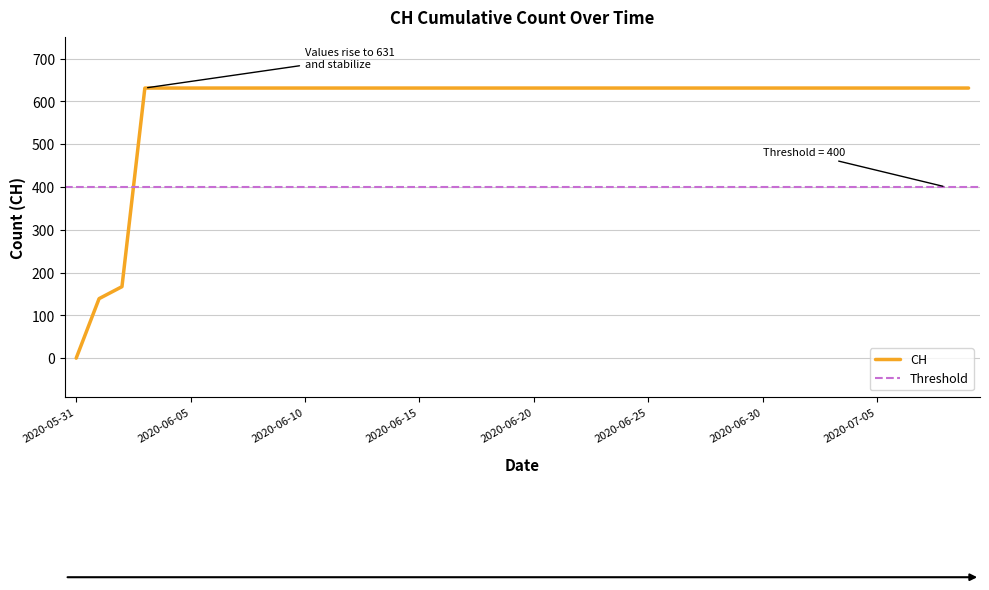

List the labels in order of value, largest first.

2020-06-03, 2020-06-04, 2020-06-05, 2020-06-06, 2020-06-07, 2020-06-08, 2020-06-09, 2020-06-10, 2020-06-11, 2020-06-12, 2020-06-13, 2020-06-14, 2020-06-15, 2020-06-16, 2020-06-17, 2020-06-18, 2020-06-19, 2020-06-20, 2020-06-21, 2020-06-22, 2020-06-23, 2020-06-24, 2020-06-25, 2020-06-26, 2020-06-27, 2020-06-28, 2020-06-29, 2020-06-30, 2020-07-01, 2020-07-02, 2020-07-03, 2020-07-04, 2020-07-05, 2020-07-06, 2020-07-07, 2020-07-08, 2020-07-09, 2020-06-02, 2020-06-01, 2020-05-31